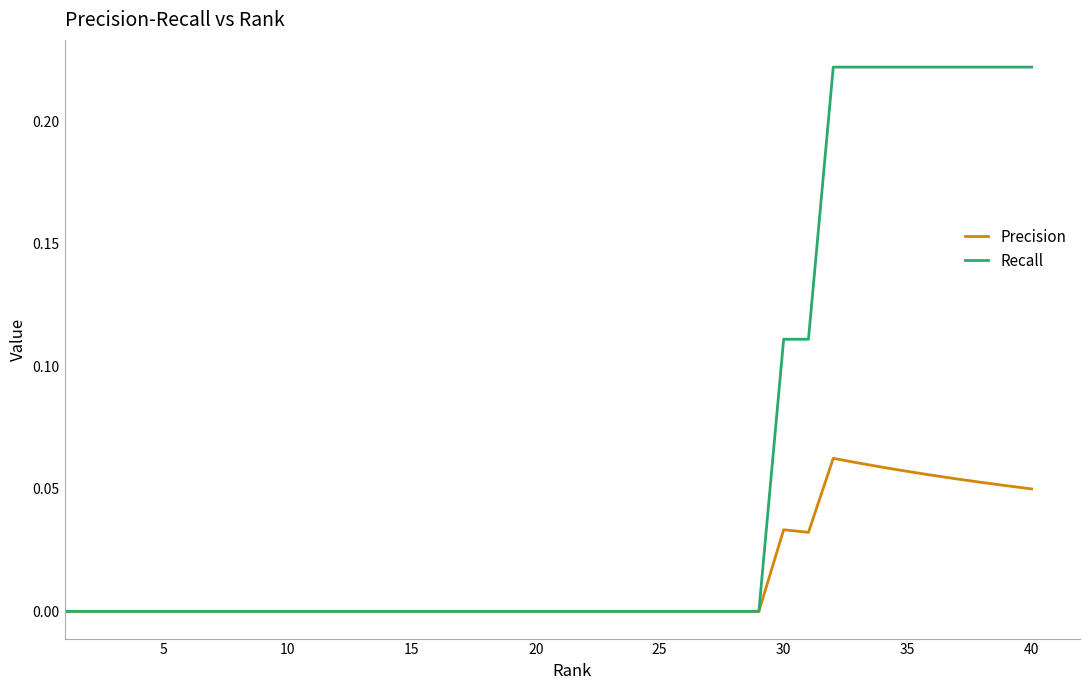

List the series in order of their peak value, lowest first.

Precision, Recall